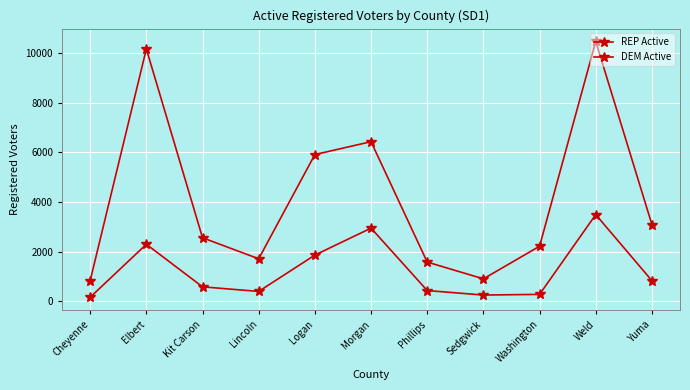

At which category does REP Active reach its first local peak?

Elbert